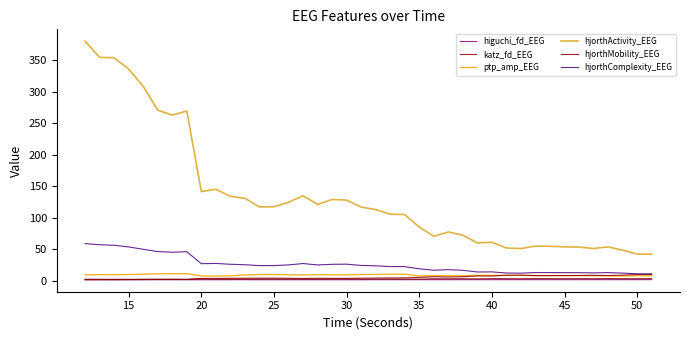

What is the difference between the second highest and second lowest values in the higuchi_fd_EEG series?

0.2